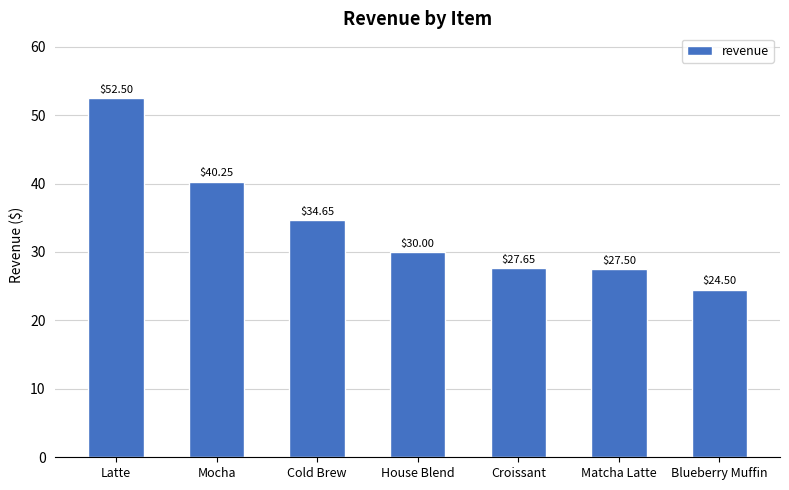

What is the label of the 7th bar from the left?

Blueberry Muffin